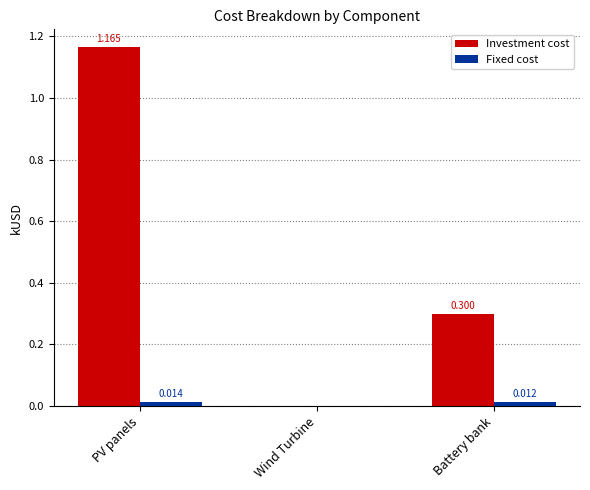

At which category does the chart reach its peak across all series?

PV panels